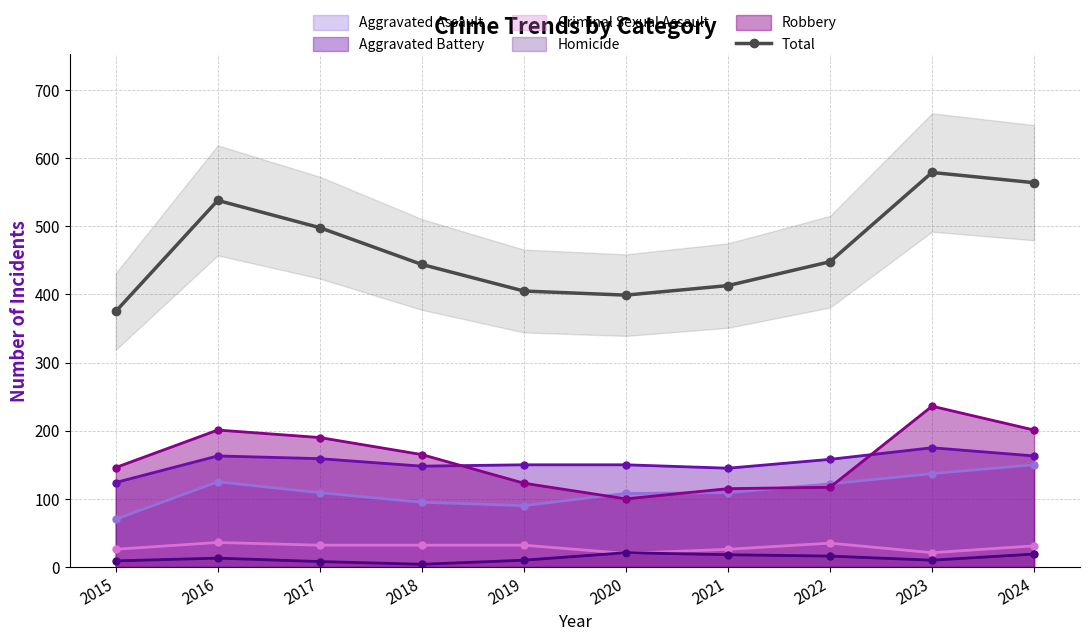

What is the ratio of the value at 2023 to the value at 2024?

1.0